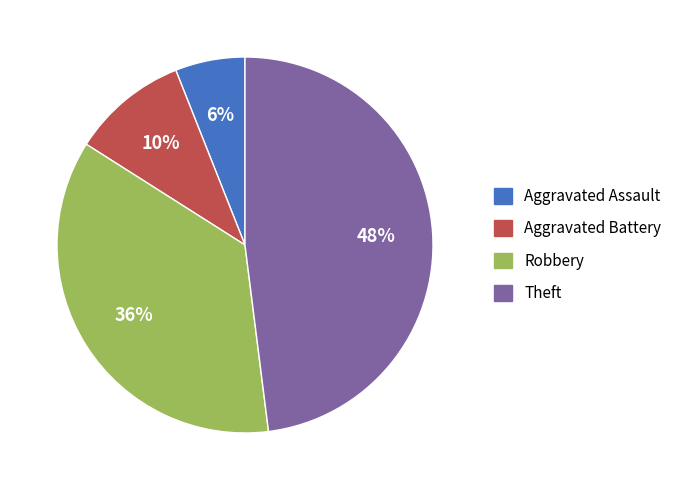

What is the ratio of the value at Robbery to the value at Aggravated Assault?

6.0